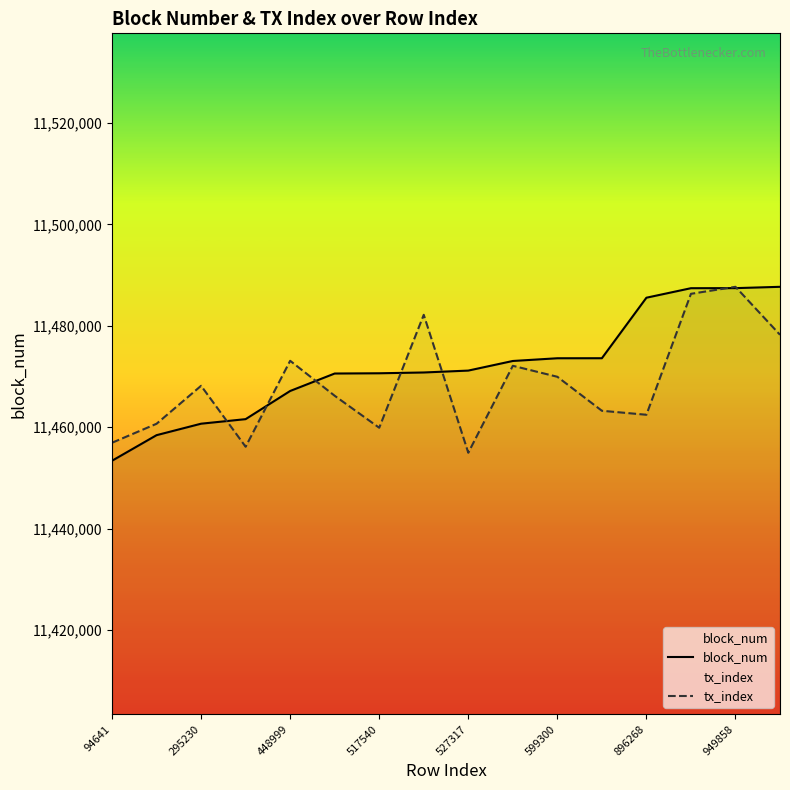

The value of tx_index at 15 is 11478233.4. True or false?

True